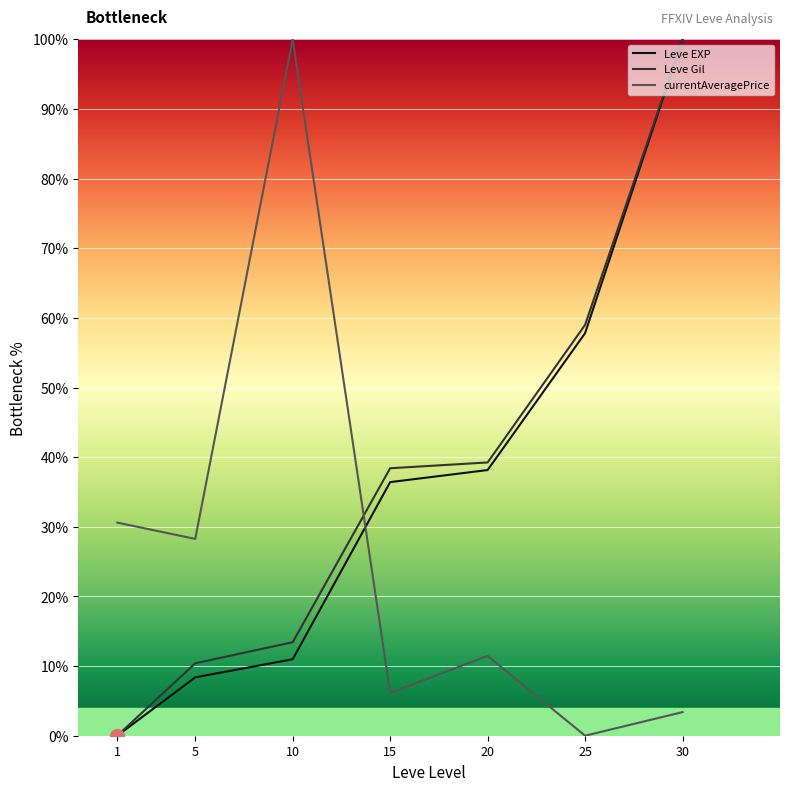

How many lines are shown in the chart?

3